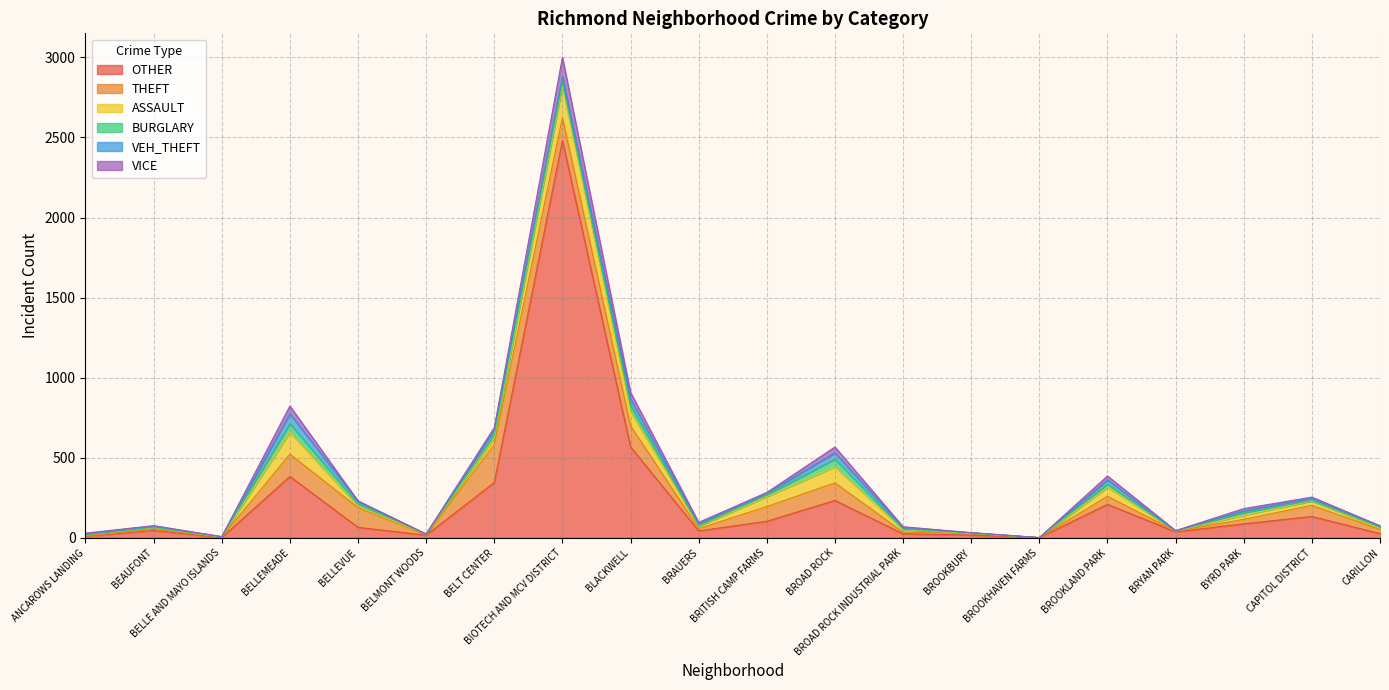

At which category does the chart reach its peak across all series?

BIOTECH AND MCV DISTRICT